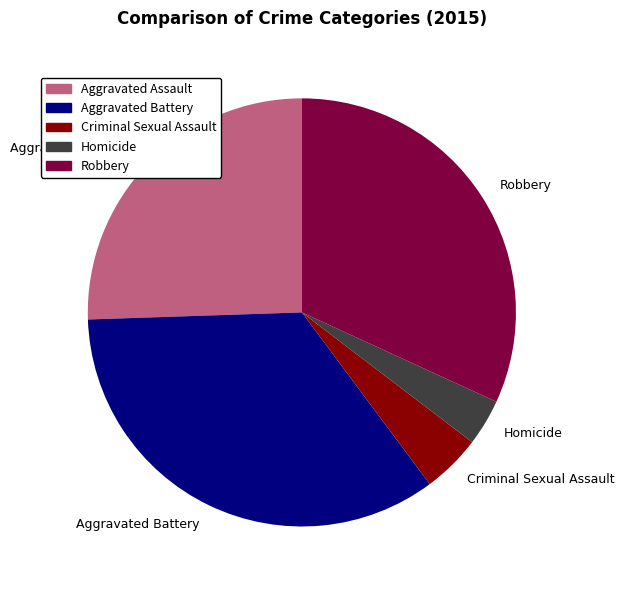

Which slice is the largest?

Aggravated Battery